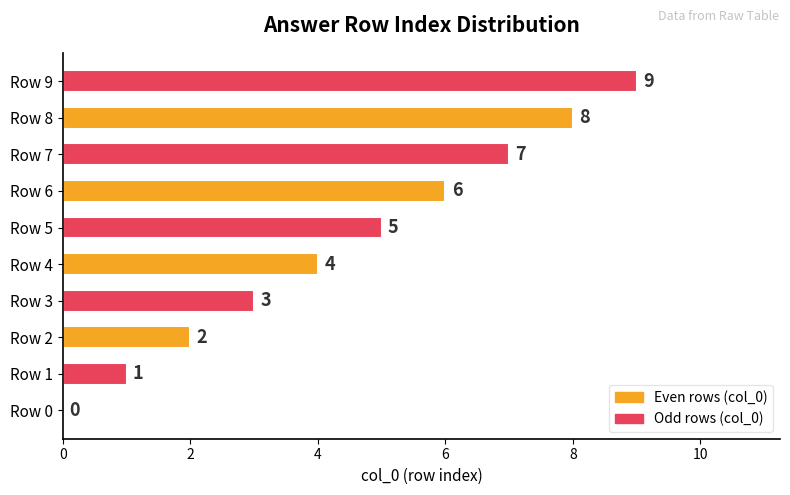

What is the change in value from Row 0 to Row 3?

+3